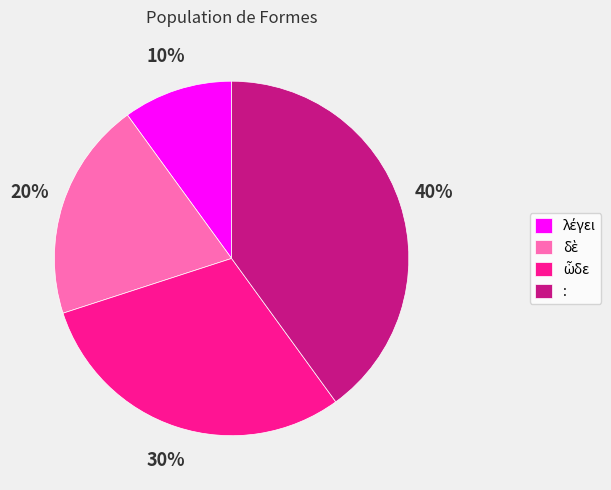

To the nearest percent, what percentage of the pie is :?

40%